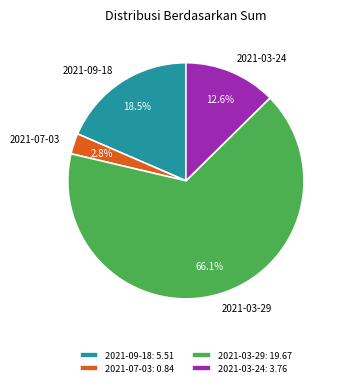

Approximately how many times larger is the value at 2021-03-29 compared to 2021-09-18?

3.6